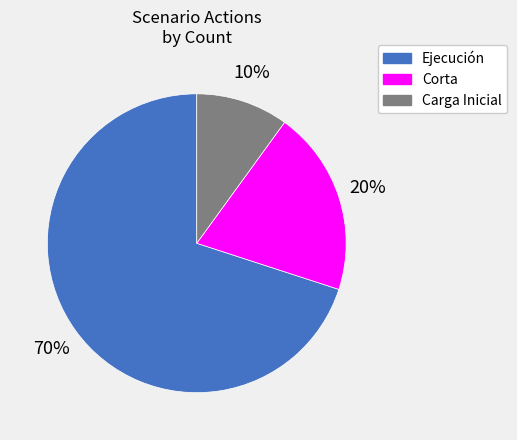

Is it true that Ejecución is 83% of the pie?

False